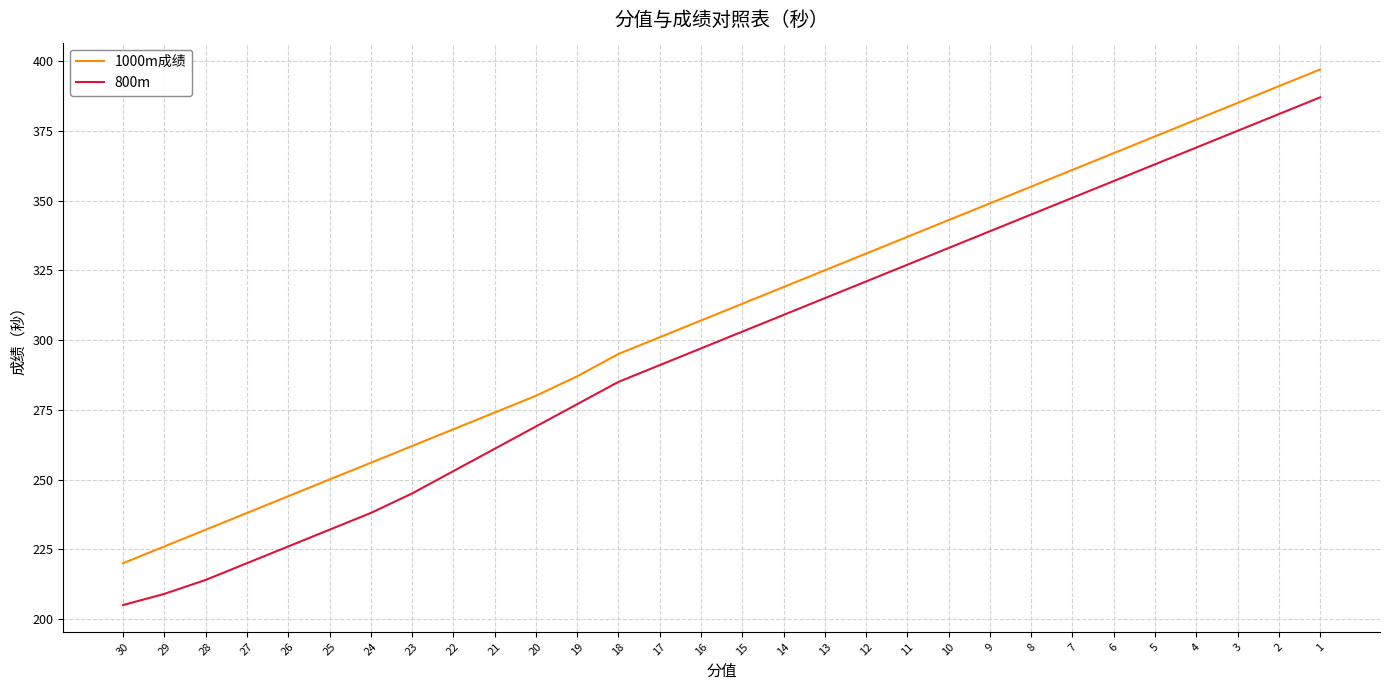

Reading left to right, extract all data points from this chart.

1000m成绩: 220	226	232	238	244	250	256	262	268	274	280	287	295	301	307	313	319	325	331	337	343	349	355	361	367	373	379	385	391	397
800m: 205	209	214	220	226	232	238	245	253	261	269	277	285	291	297	303	309	315	321	327	333	339	345	351	357	363	369	375	381	387